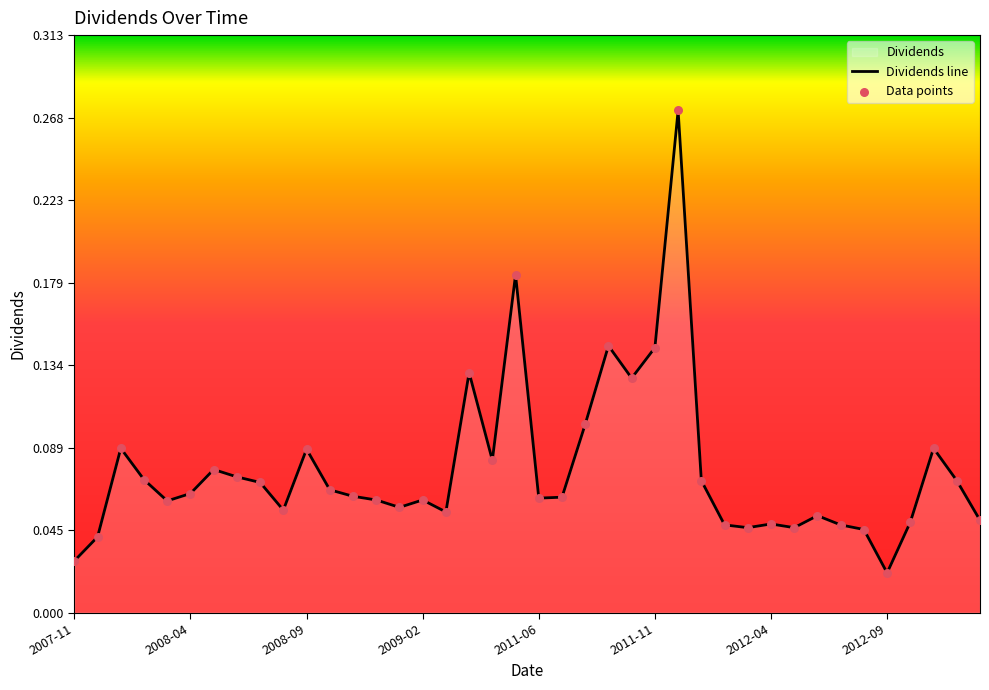

Which series contains the lowest Y value?

Dividends line